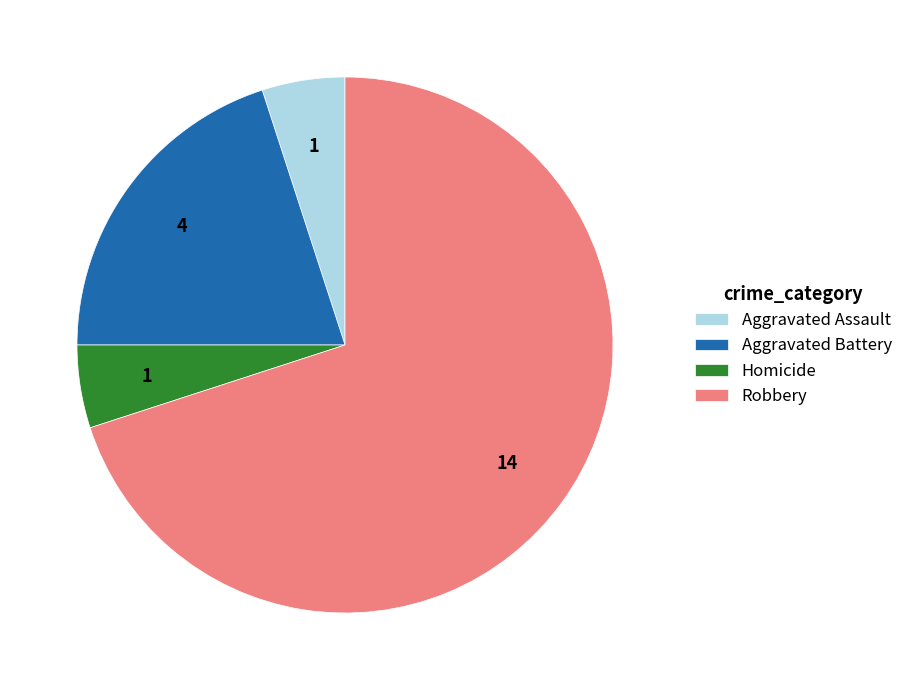

Between Aggravated Assault and Robbery, which is larger?

Robbery